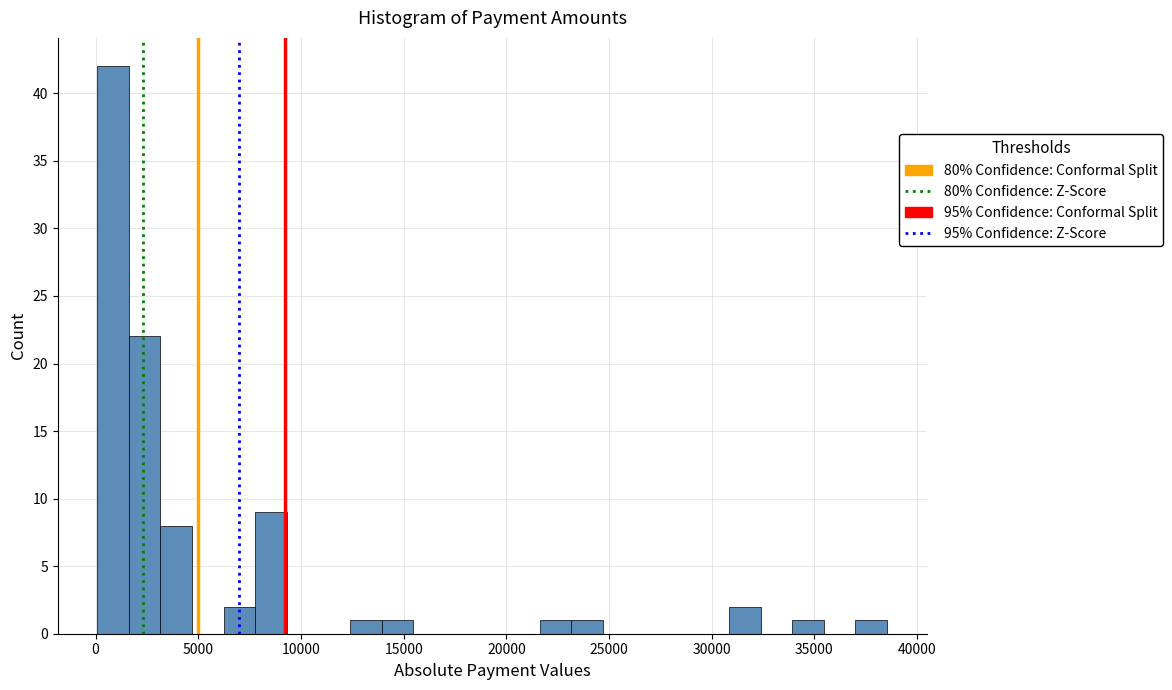

Read against the x-axis, roughly where is the centre of the tallest bar?

1000